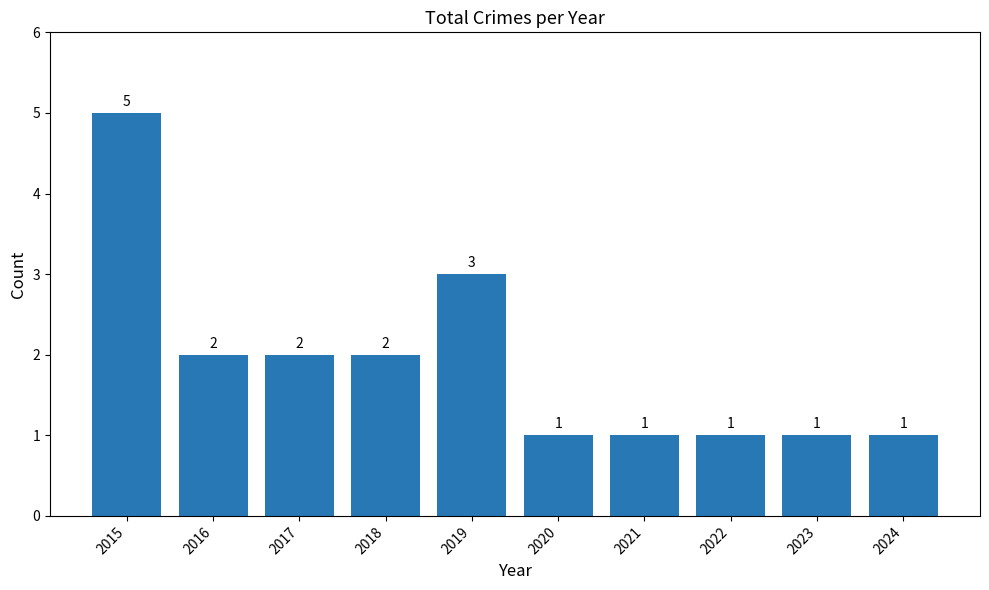

Count the values in the range 1 to 2.

8